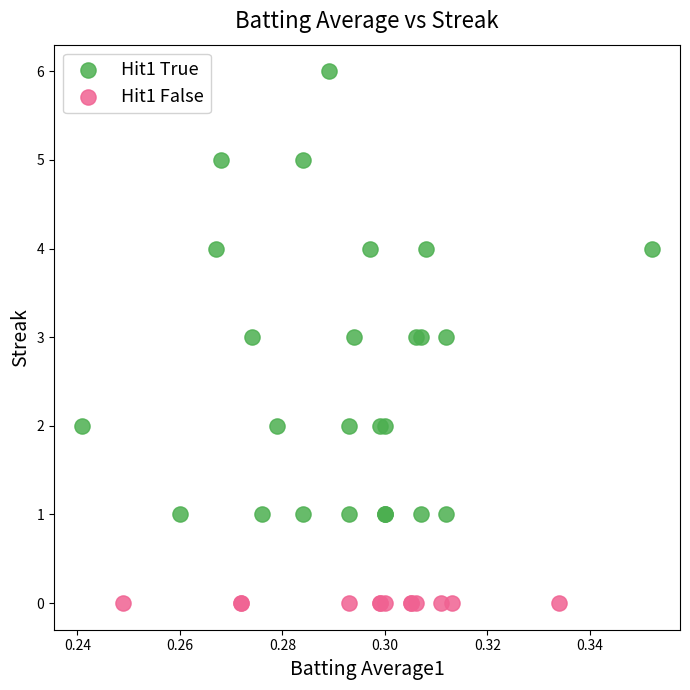

Which series reaches the maximum Y coordinate?

Hit1 True